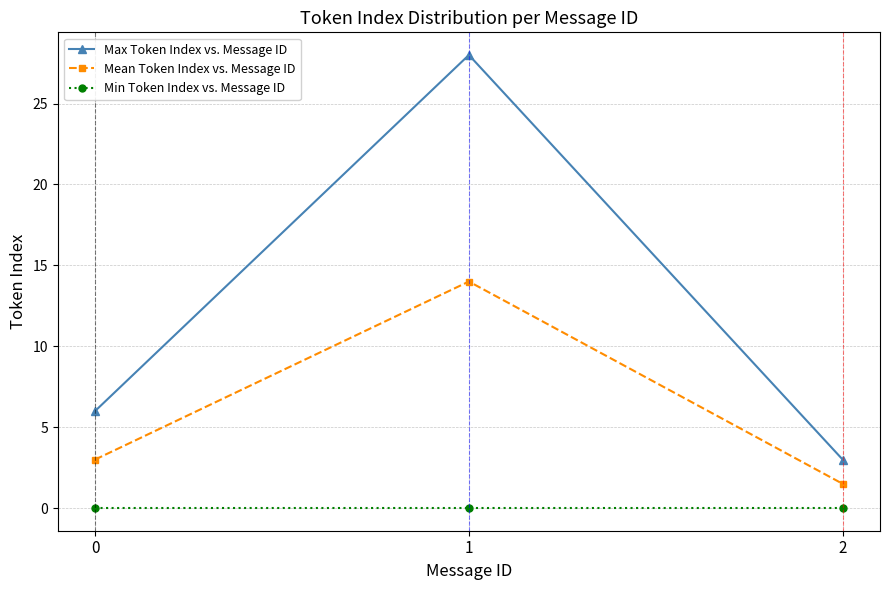

What is the total value across all series at 2?

4.5